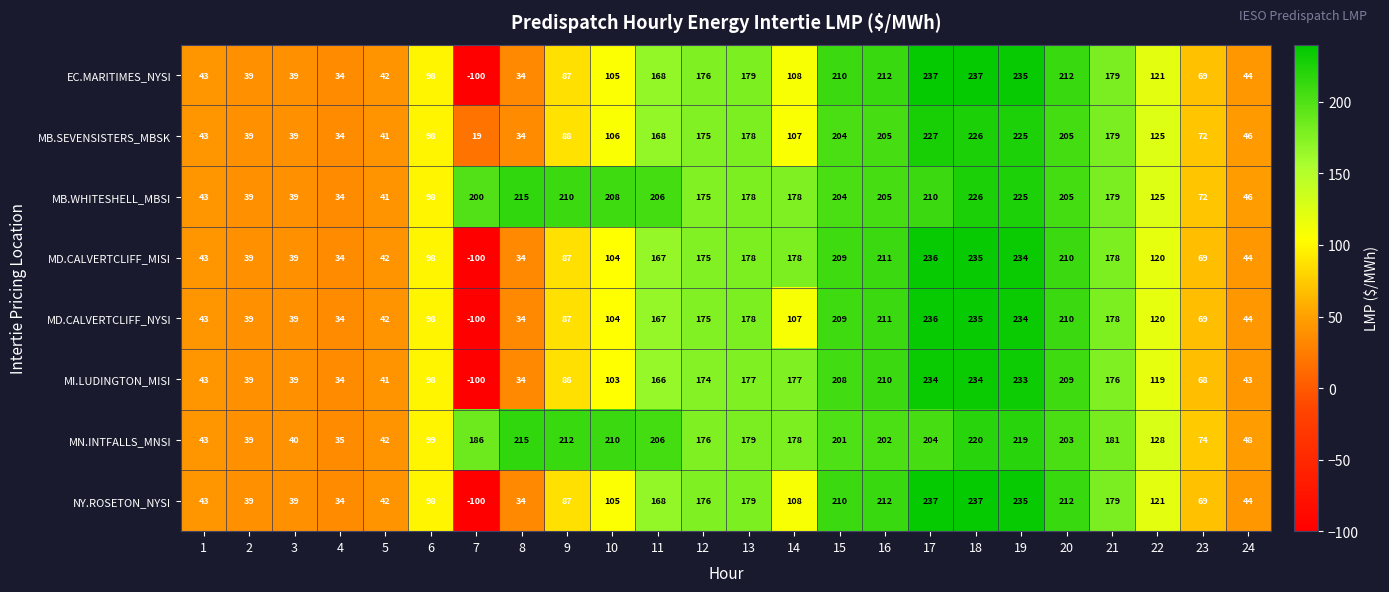

What is the difference between the highest and lowest values at 22?

9